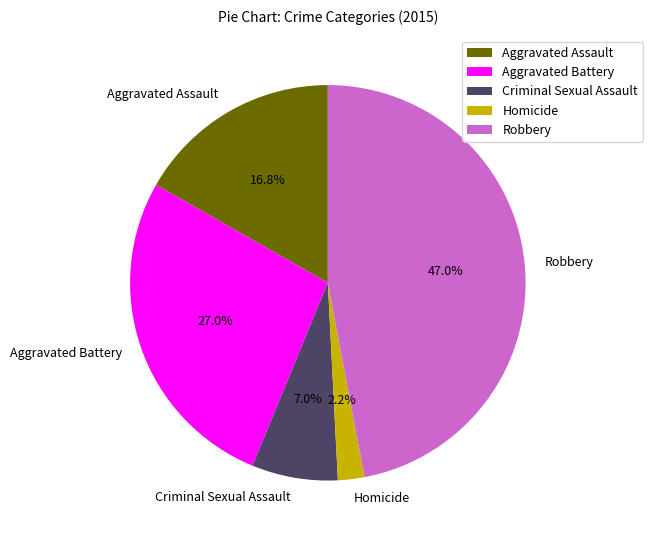

Which category has the smallest portion of the pie?

Homicide